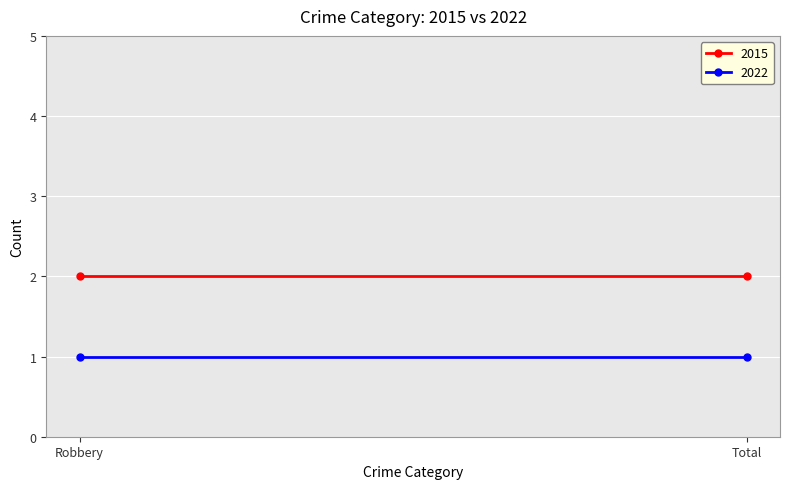

What is the approximate value of 2015 at Total?

2